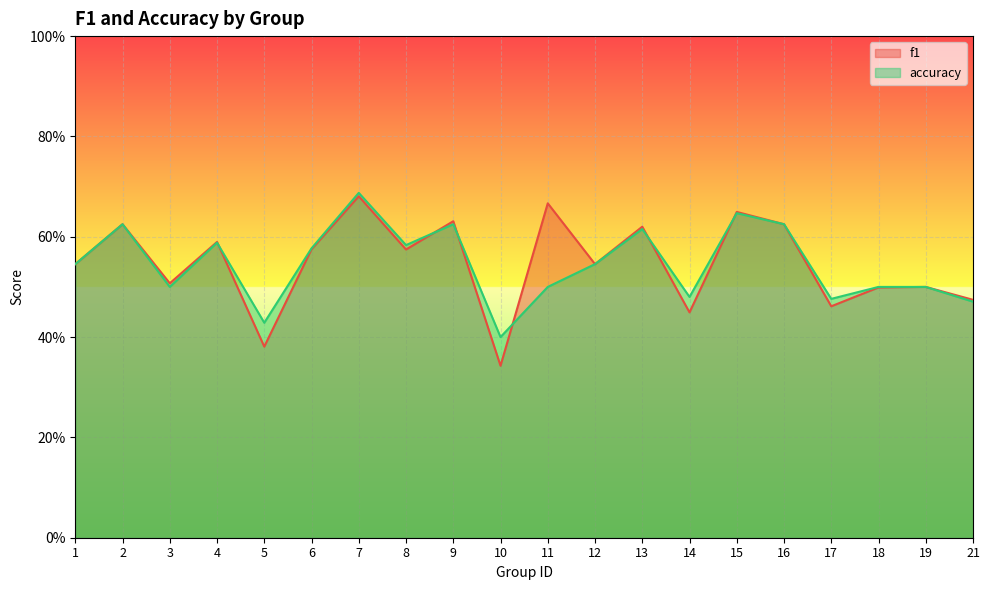

What is the smallest value displayed?

0.3